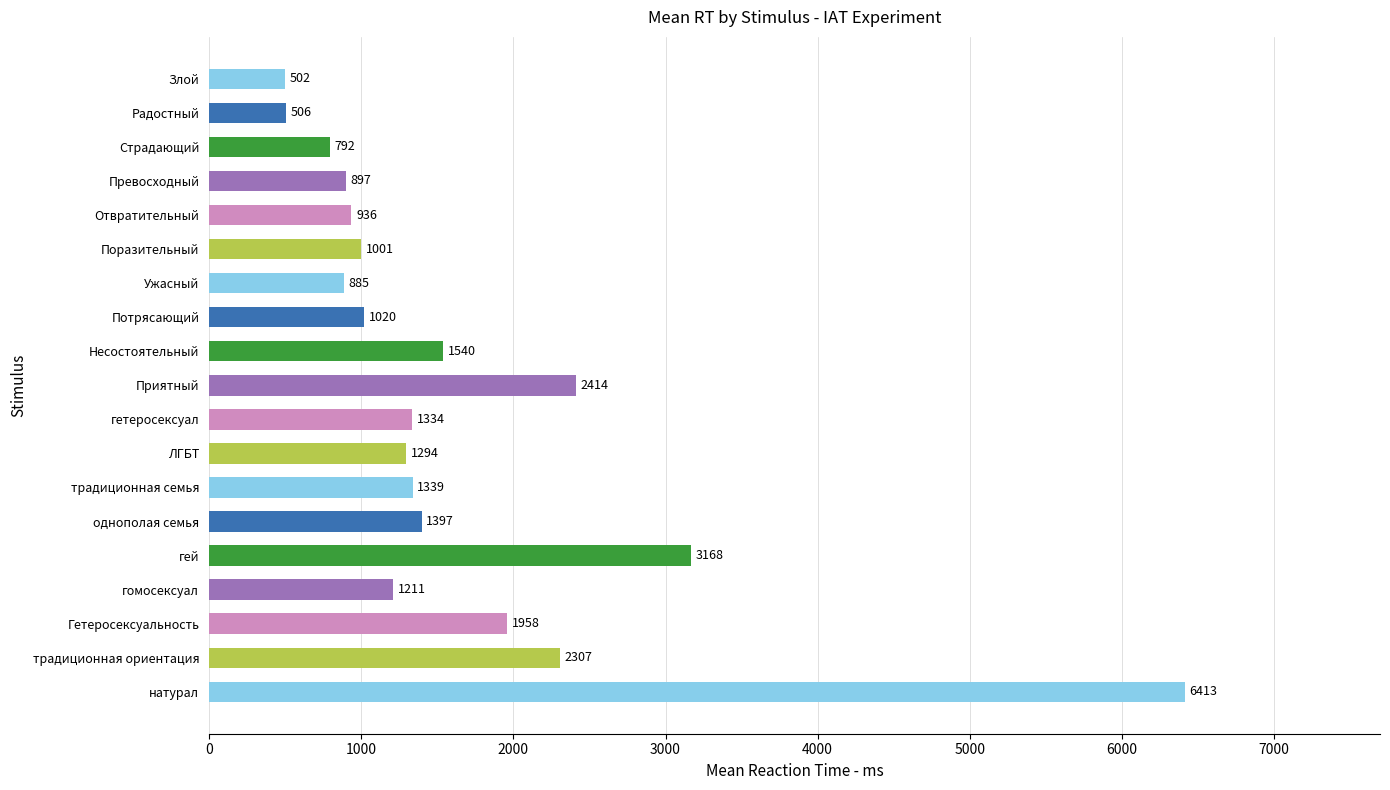

What is the minimum value shown in the chart?

502